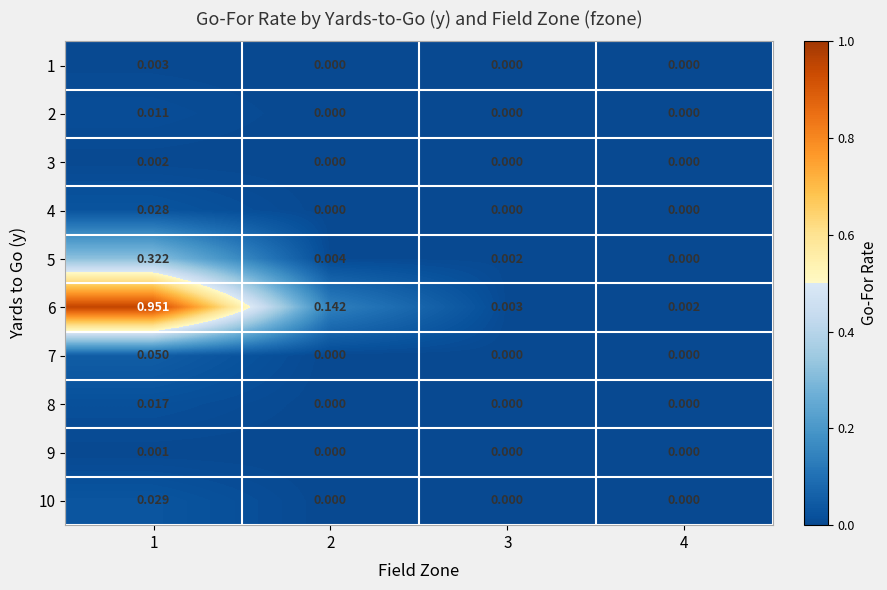

Count the number of data series in this chart.

10